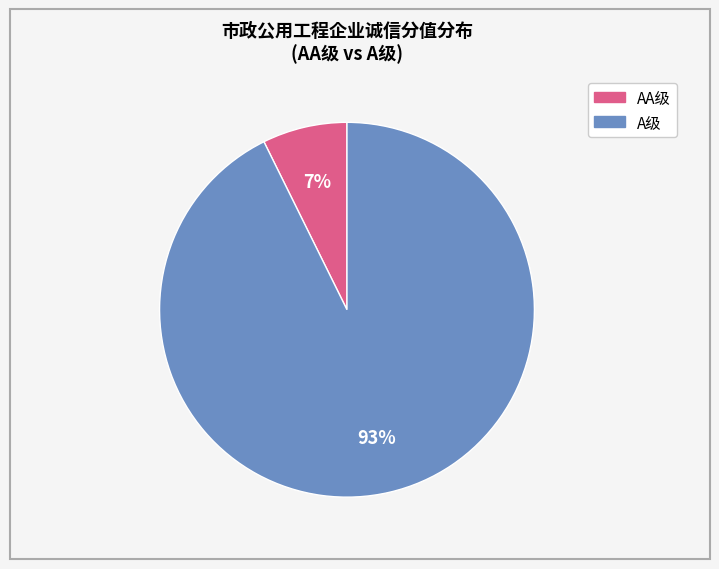

Is there a majority slice in this chart?

Yes